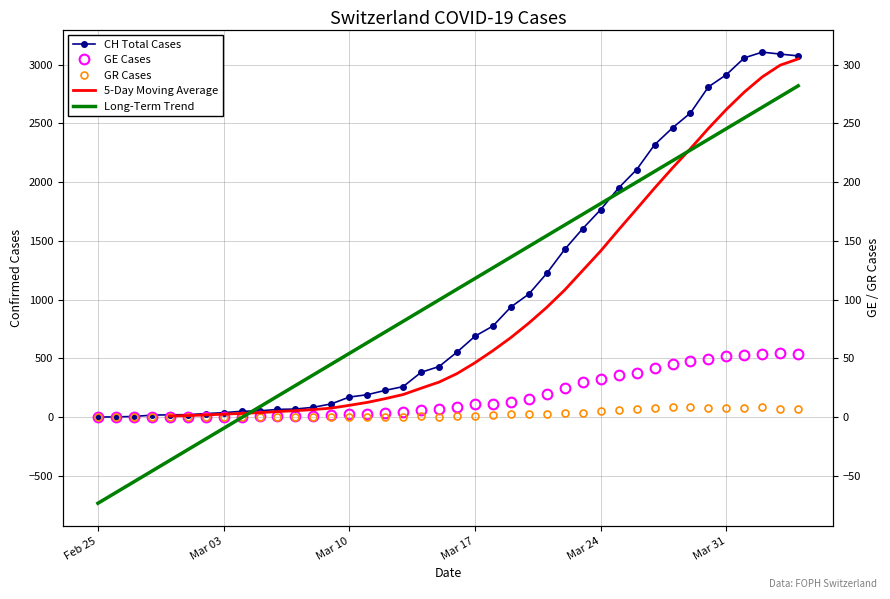

Which series has the largest total across all categories?

CH Total Cases